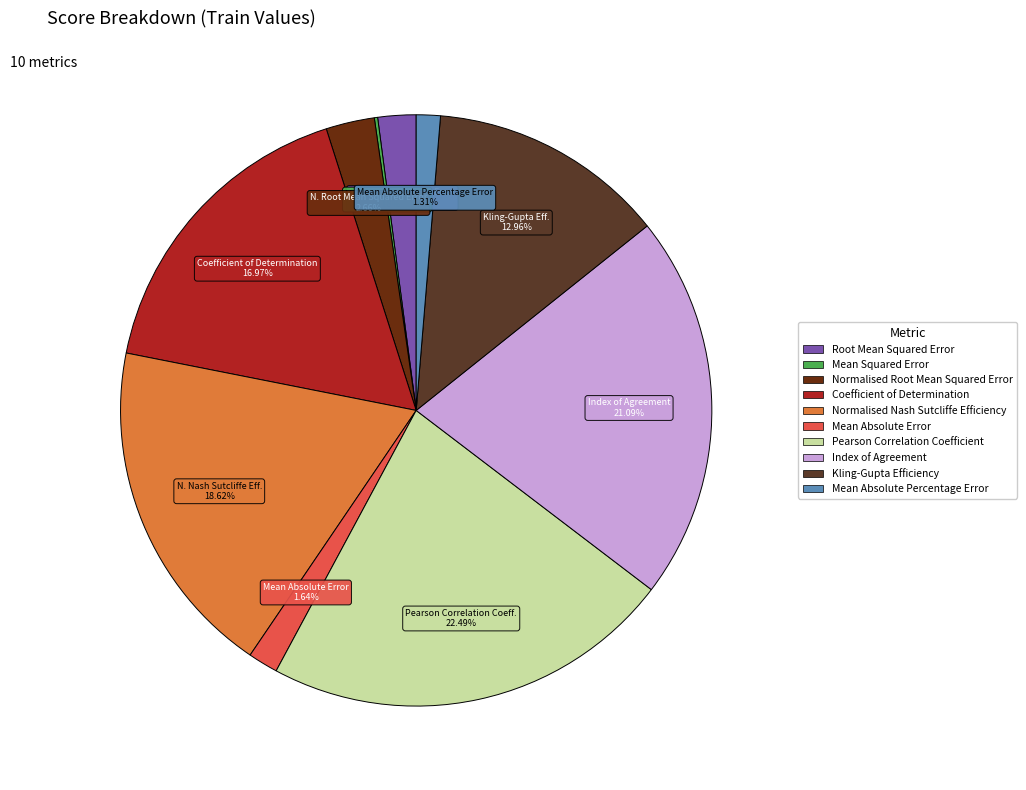

Does any single category account for the majority?

No